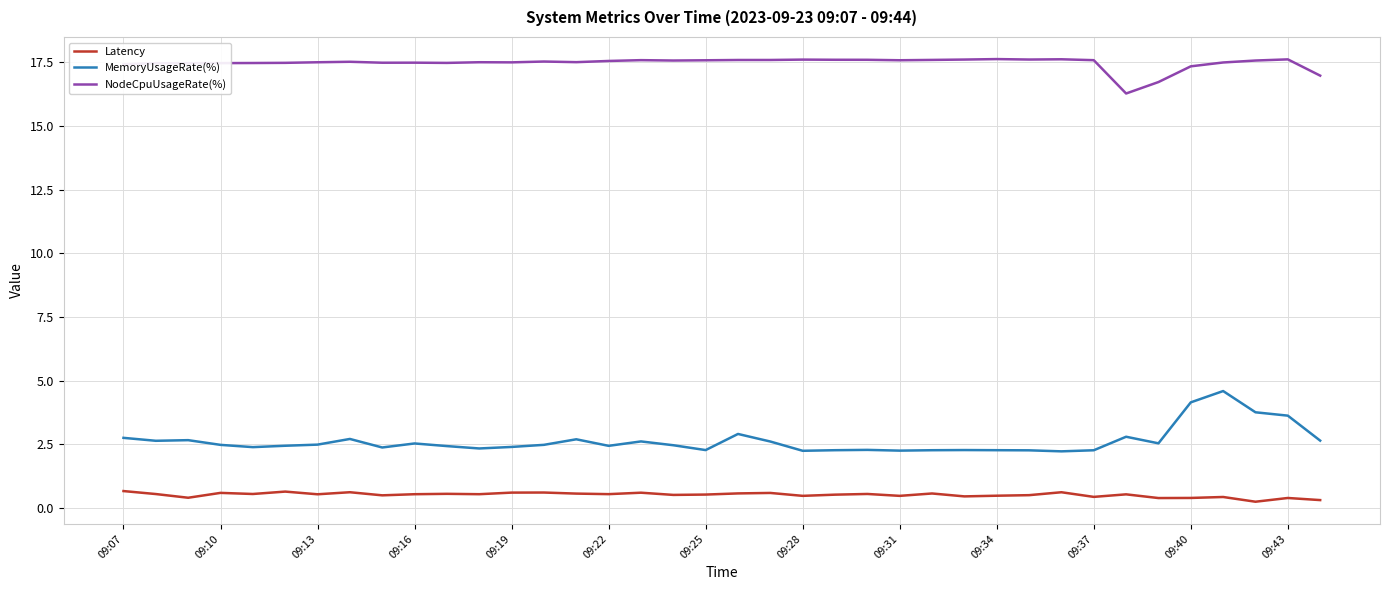

What is the lowest value of the MemoryUsageRate(%) series?

2.2